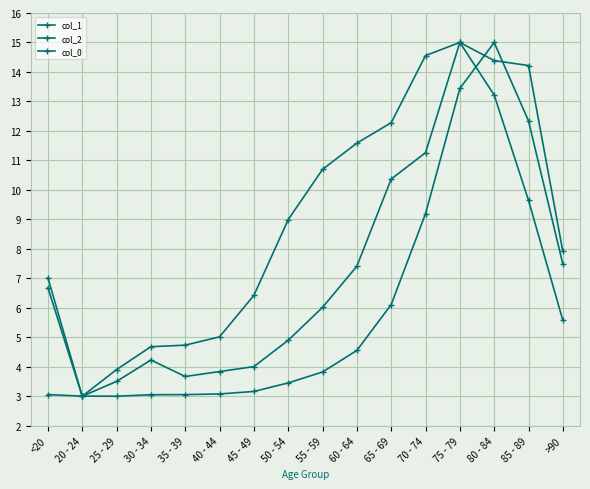

Count the number of categories in the chart.

16